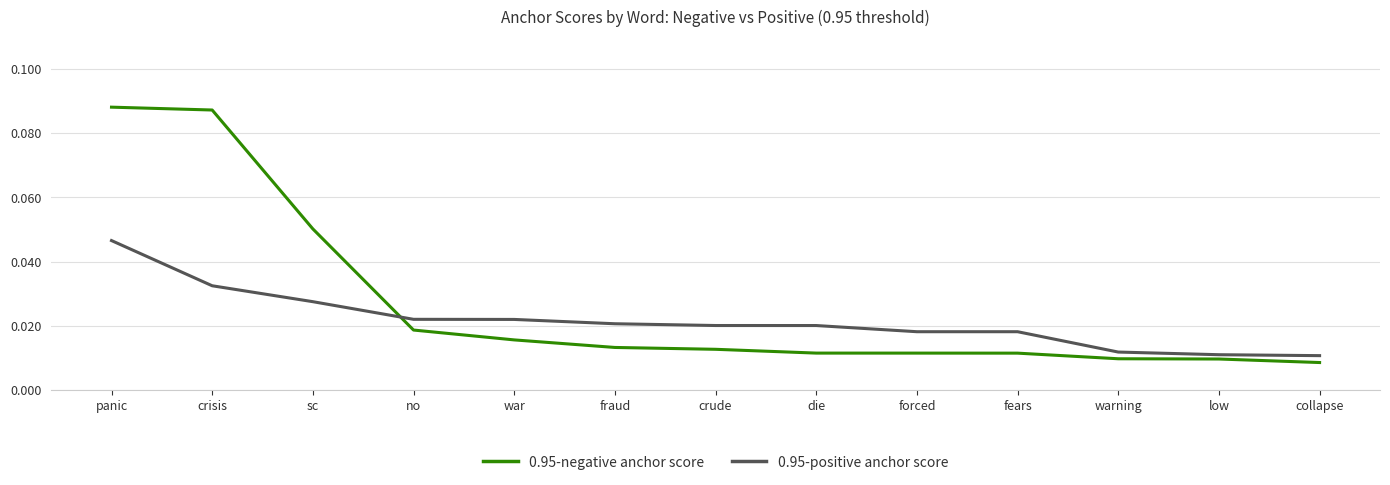

At how many categories does at least one series exceed 0?

13